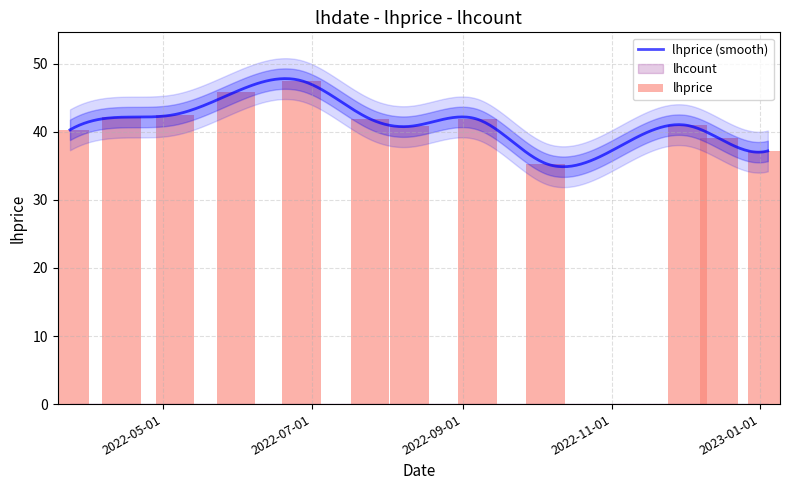

What is the label of the 10th bar from the left?

2022-12-02